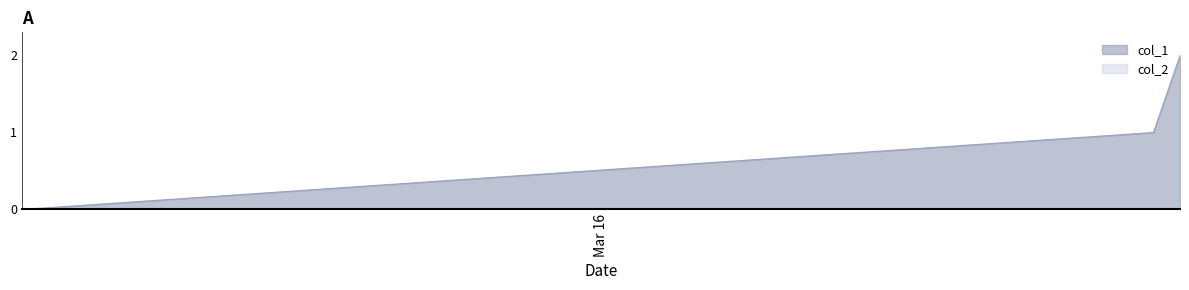

Which series has the largest total across all categories?

col_1